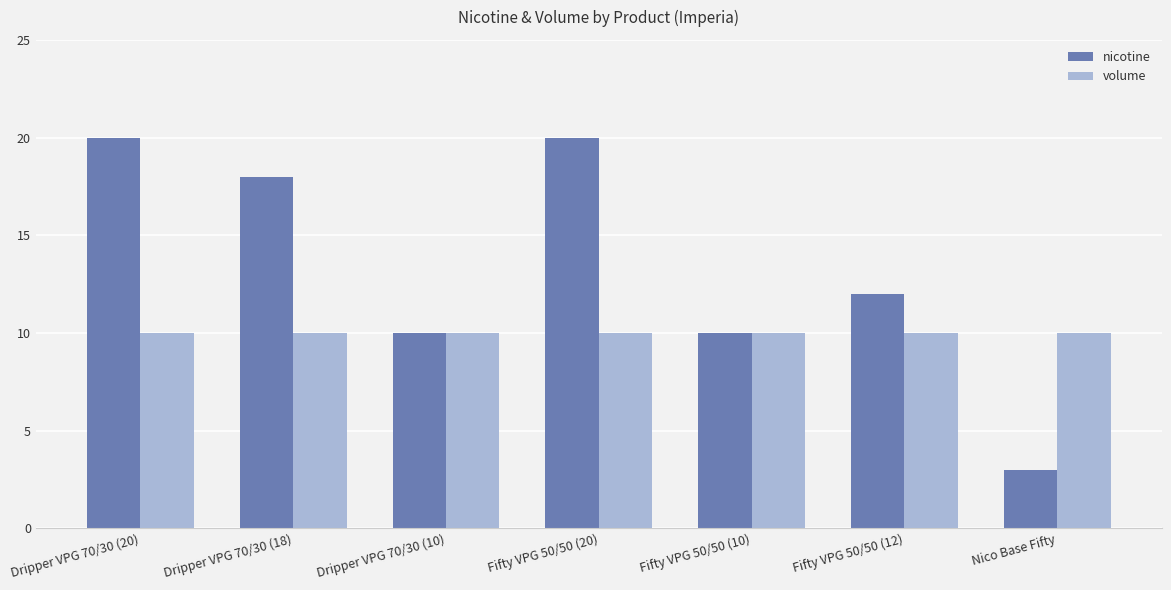

What is the value of the nicotine bar at the 3rd from the left?

10